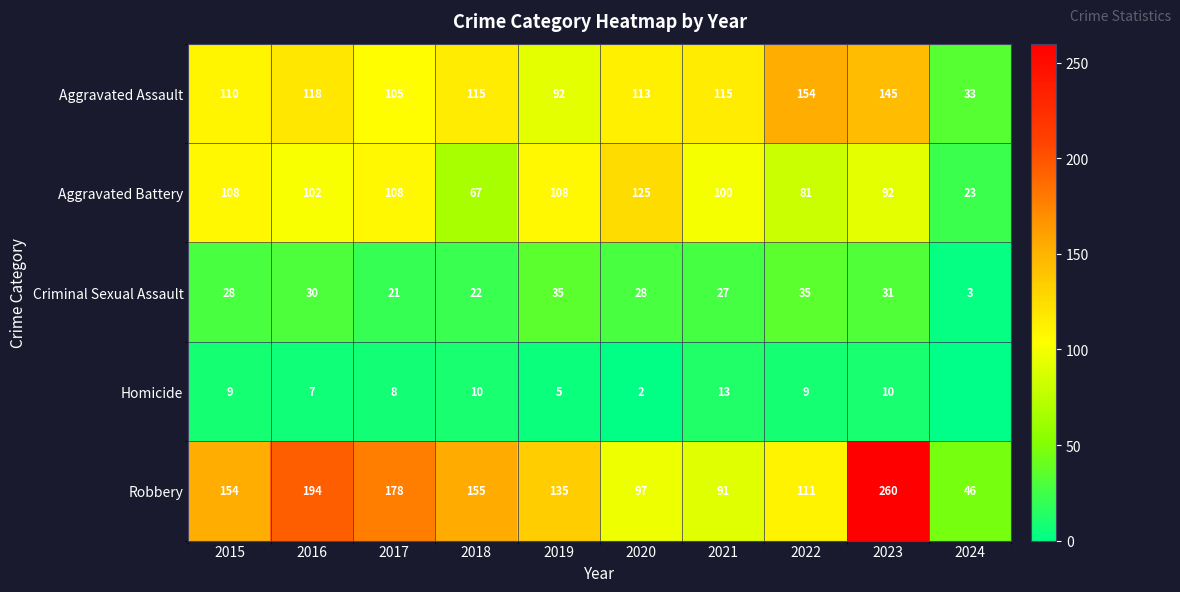

At which category is the sum across all series the highest?

2023